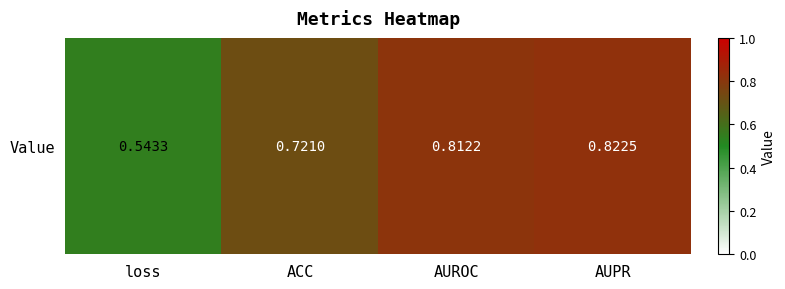

Between AUPR and ACC, which is larger?

AUPR